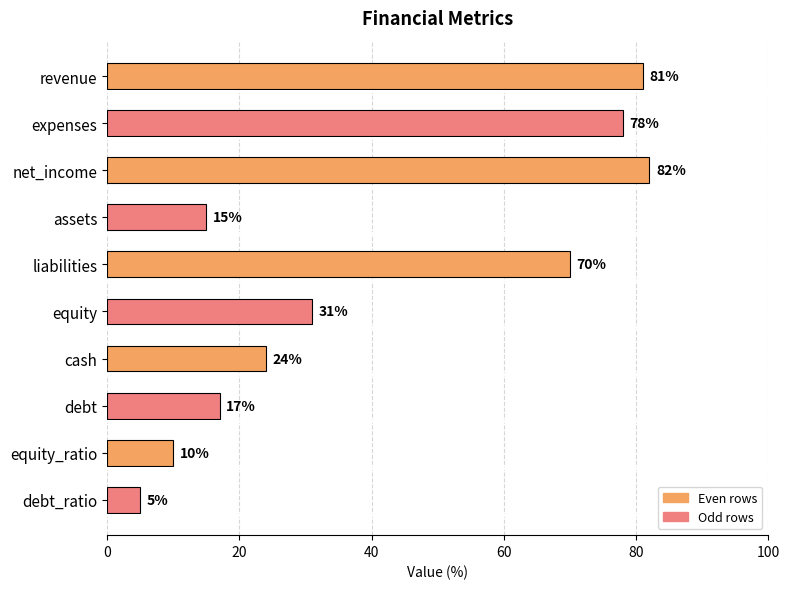

Reading top to bottom, list all the values displayed in this chart.

81	78	82	15	70	31	24	17	10	5